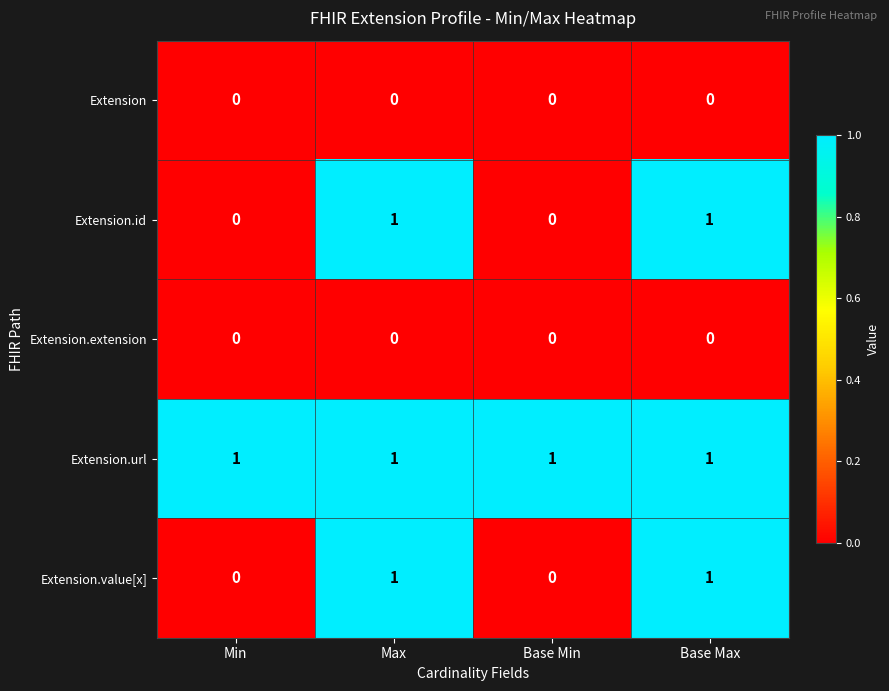

What is the sum of all Extension.url values?

4